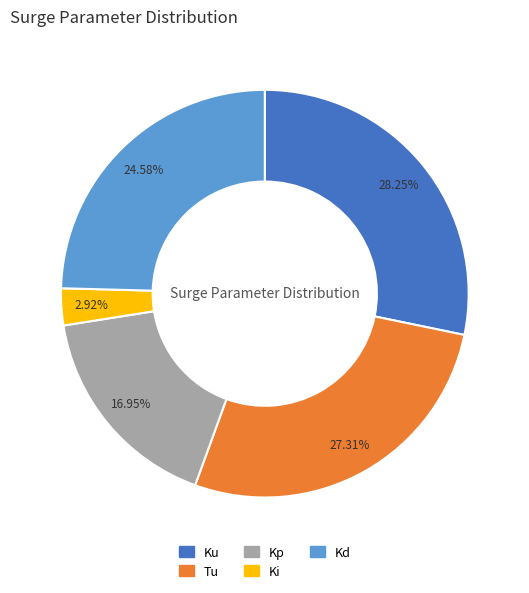

Which category has the biggest portion of the pie?

Ku